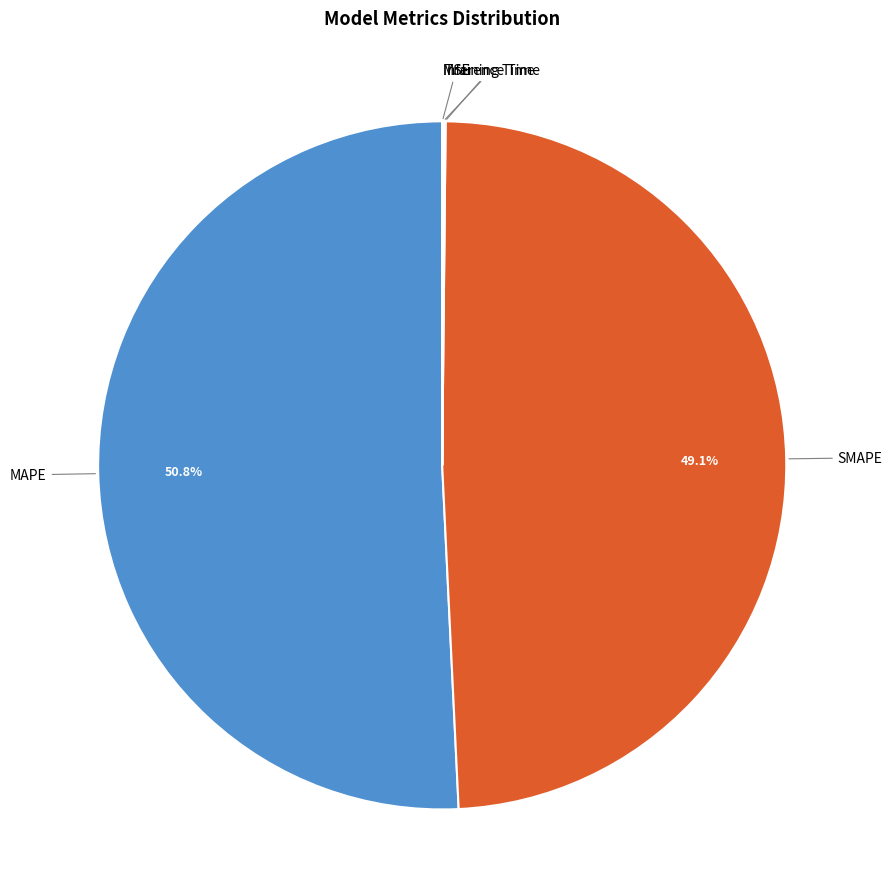

Does any single category account for the majority?

Yes